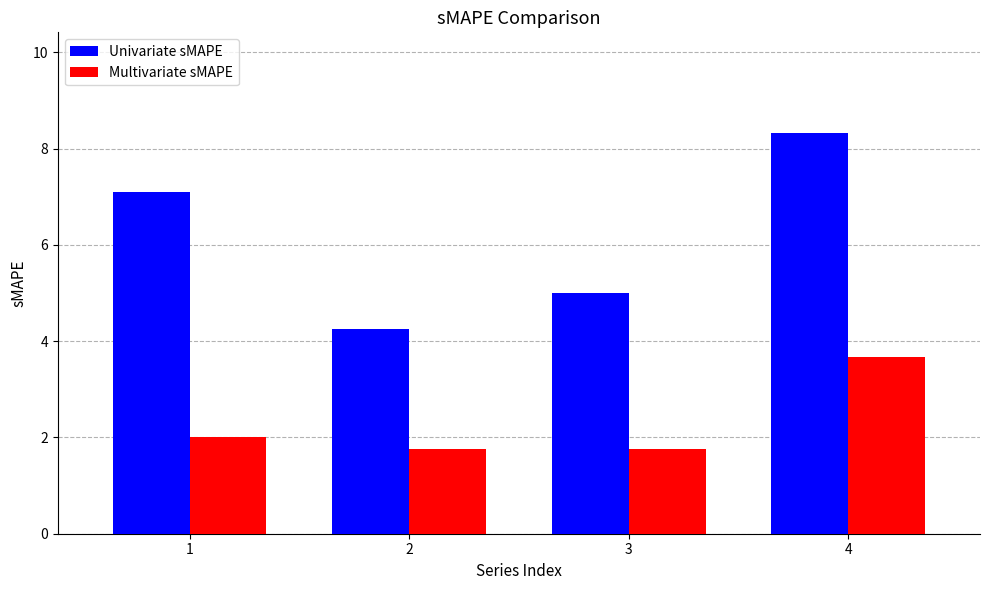

What is the sum of all Multivariate sMAPE values?

9.2